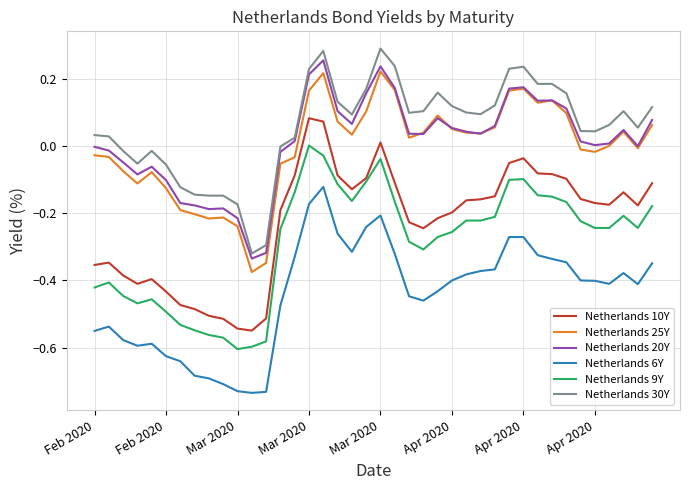

True or false: Netherlands 25Y and Netherlands 9Y intersect in this chart.

False